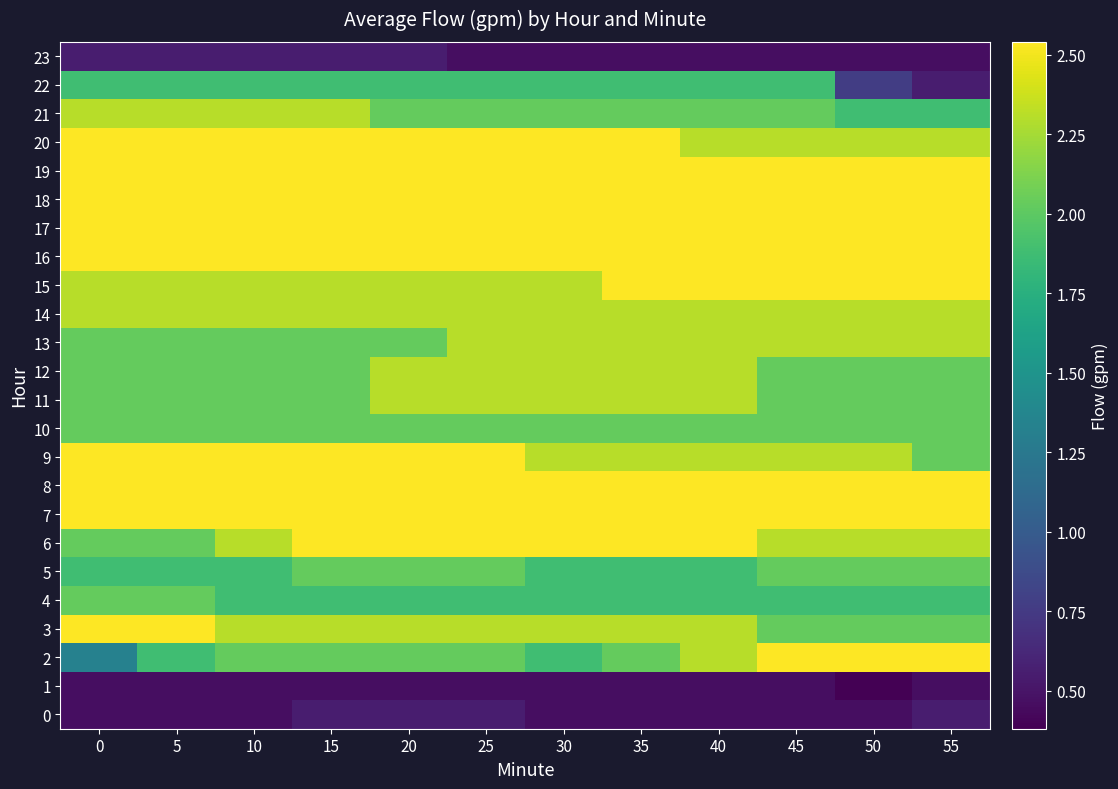

Between 0 and 15, which series saw the biggest shift?

2